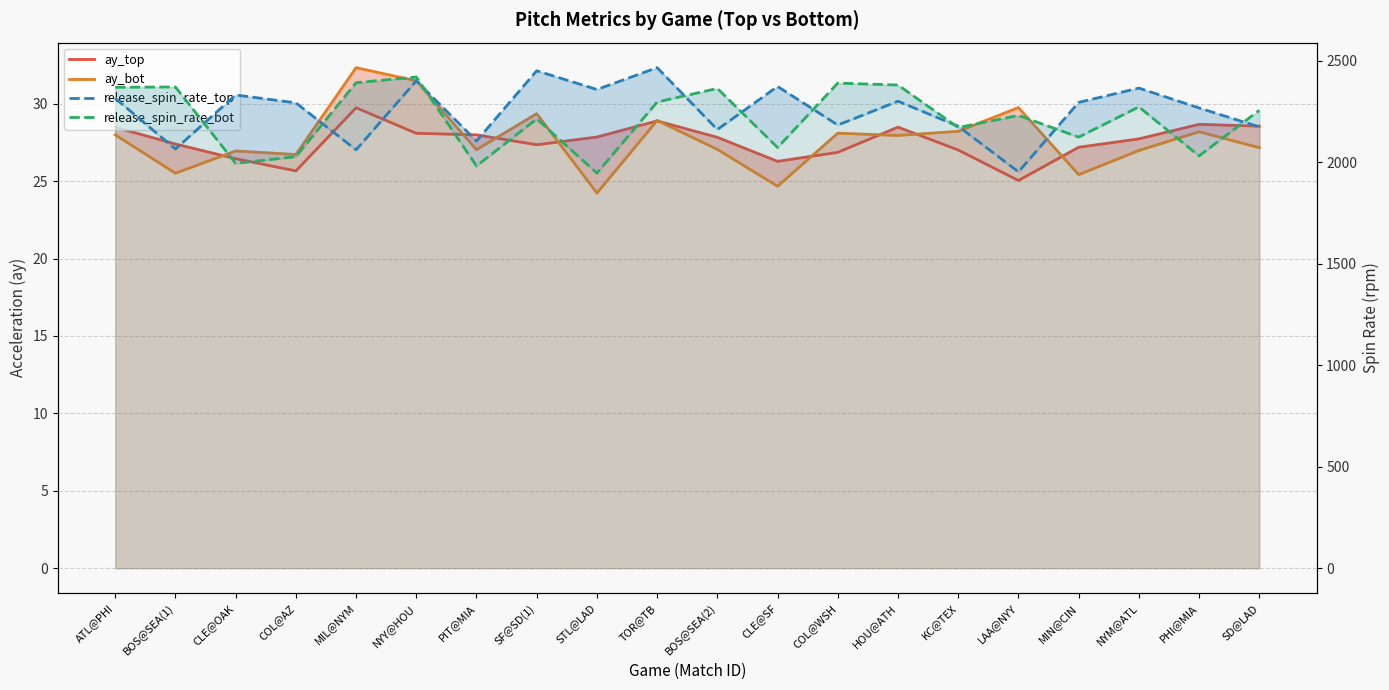

True or false: release_spin_rate_bot and release_spin_rate_top intersect in this chart.

True